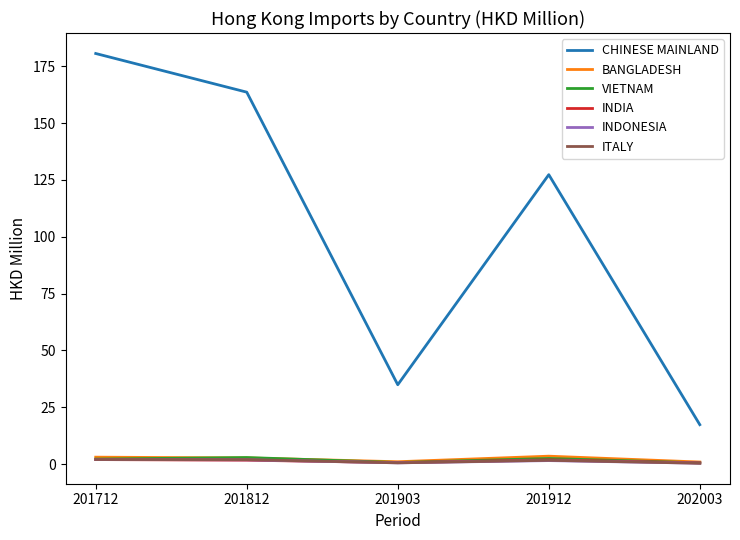

What is the minimum value shown in the chart?

0.4